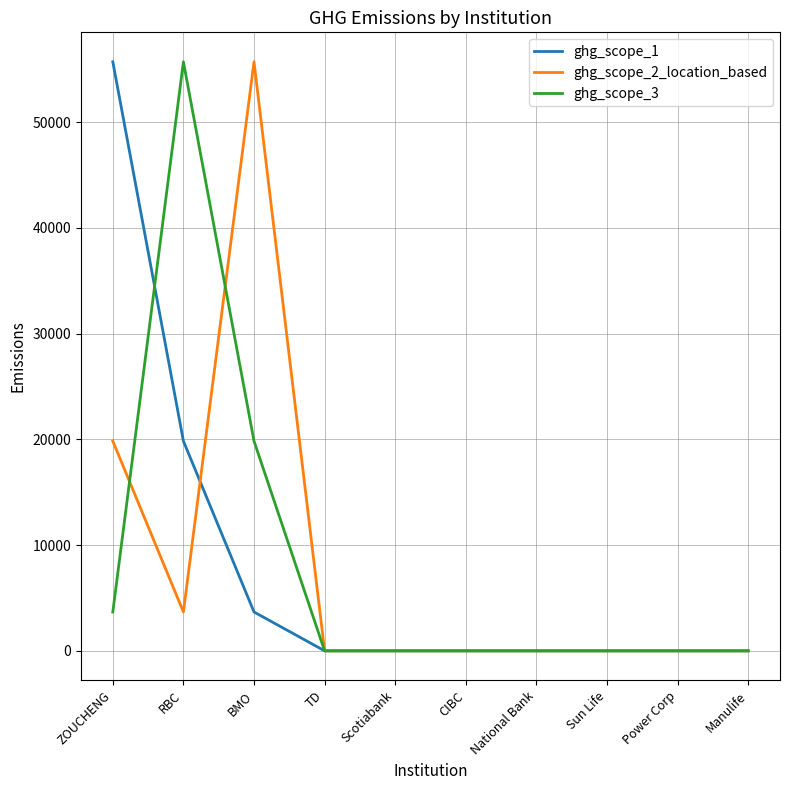

What is the difference between the maximum and minimum values in the ghg_scope_1 series?

55715.0